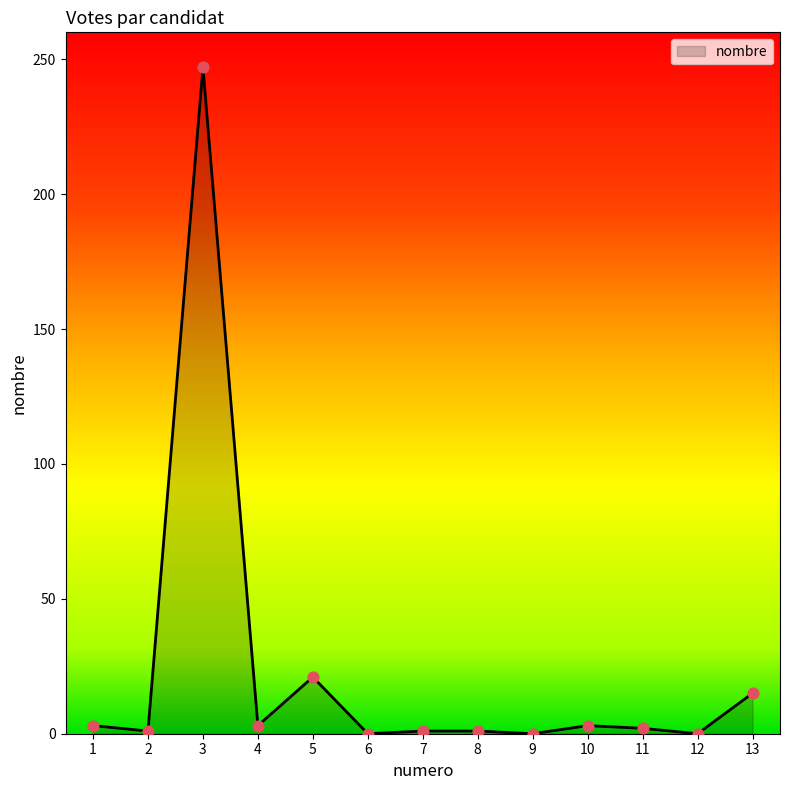

The value at 6 is 0. True or false?

True